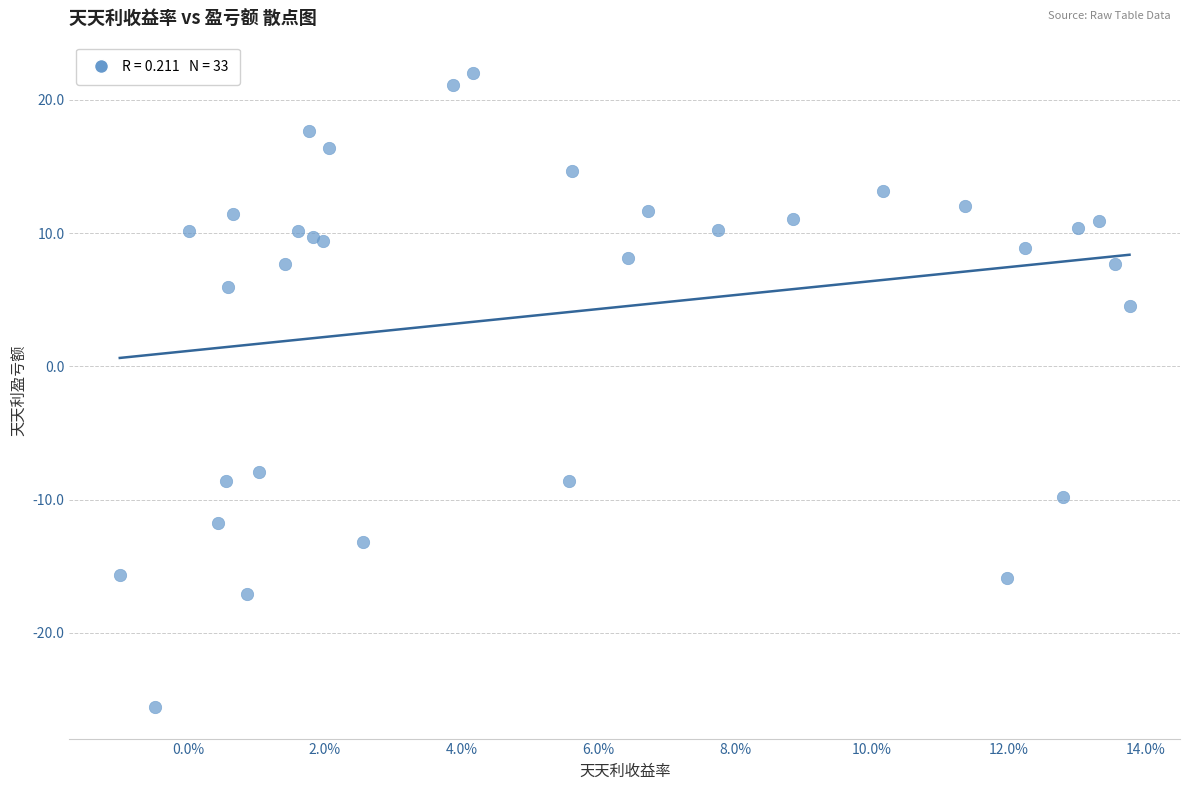

What Y value in the scatter plot is closest to -1?

4.5